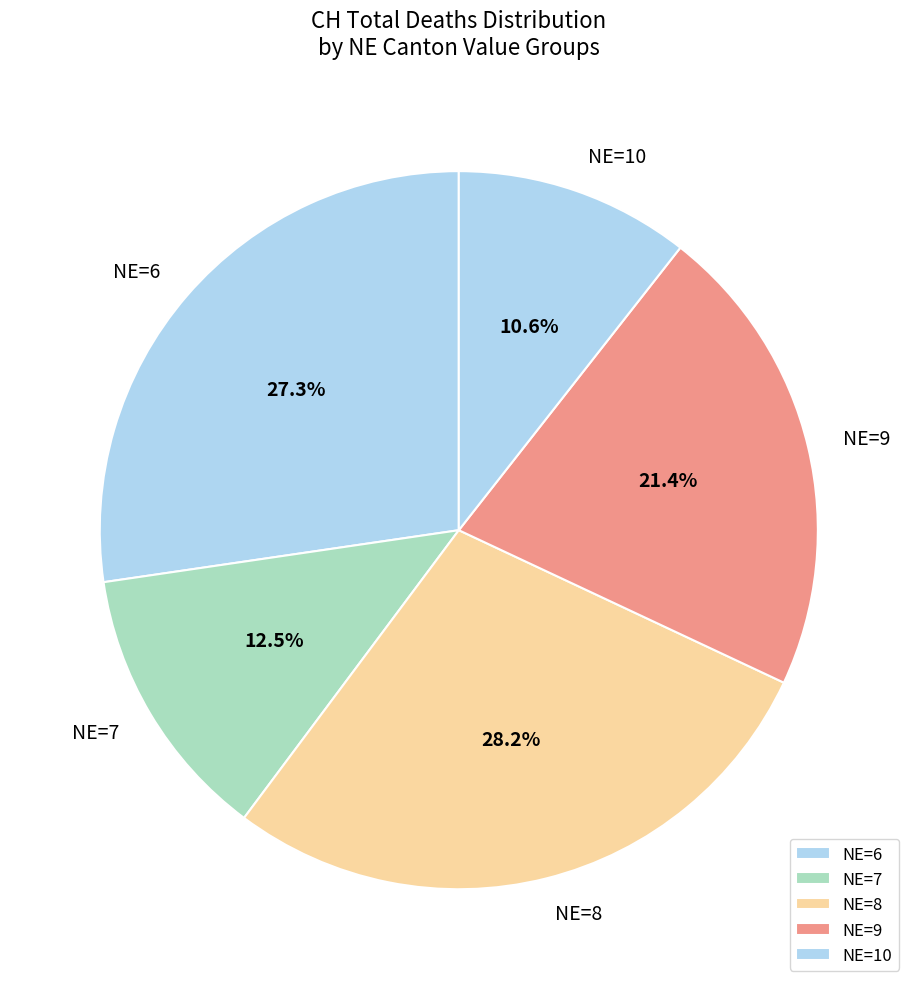

Is there a majority slice in this chart?

No